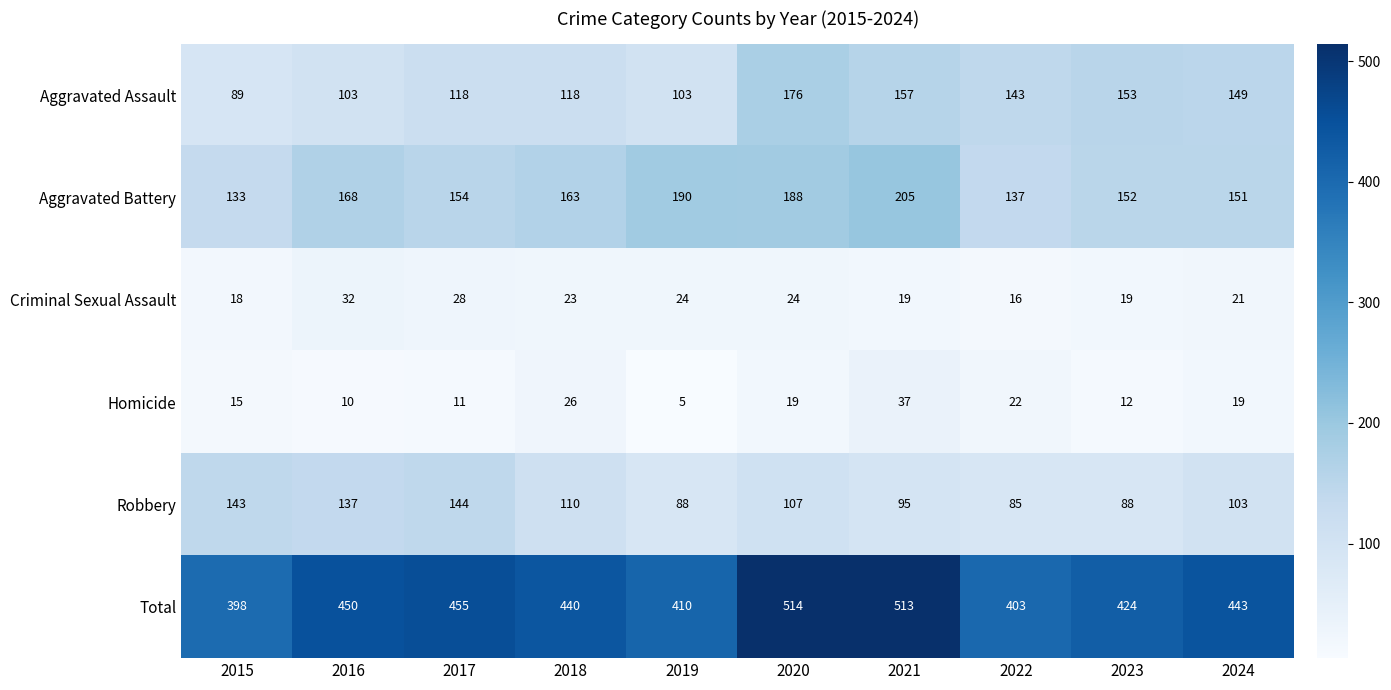

What is the greatest value displayed?

514